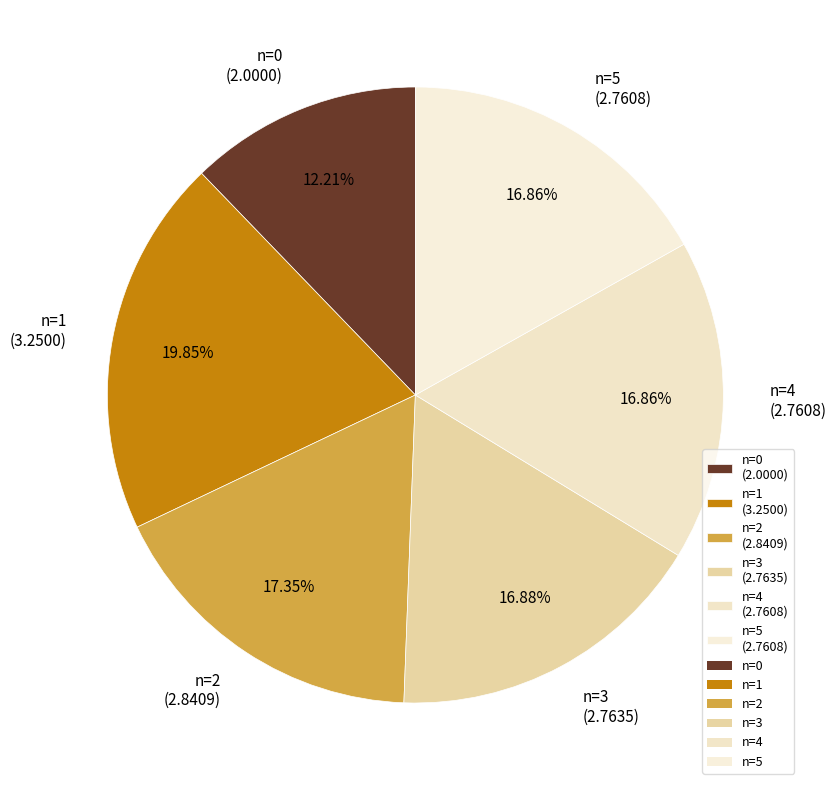

Does n=0 (2.0000) represent more than half of the total?

No